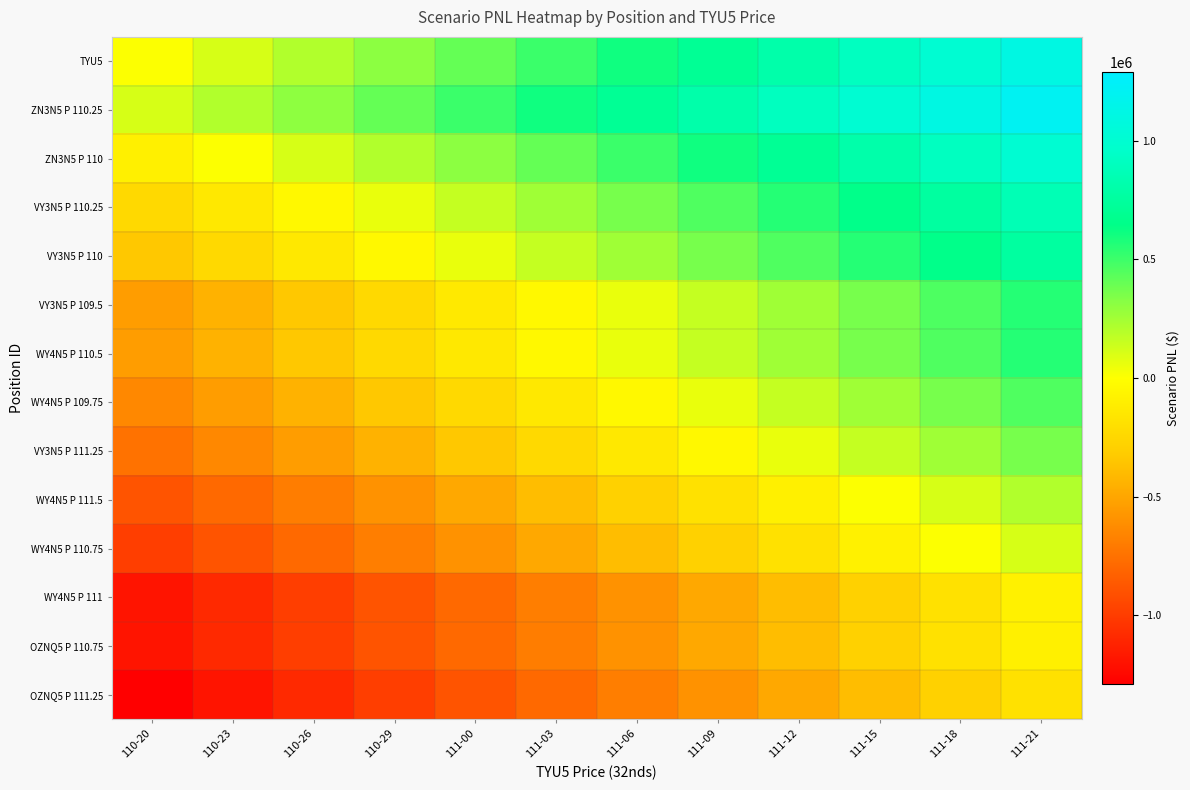

List the series in order of their peak value, lowest first.

OZNQ5 P 111.25, OZNQ5 P 110.75, WY4N5 P 111, WY4N5 P 110.75, WY4N5 P 111.5, VY3N5 P 111.25, WY4N5 P 109.75, WY4N5 P 110.5, VY3N5 P 109.5, VY3N5 P 110, VY3N5 P 110.25, ZN3N5 P 110, TYU5, ZN3N5 P 110.25